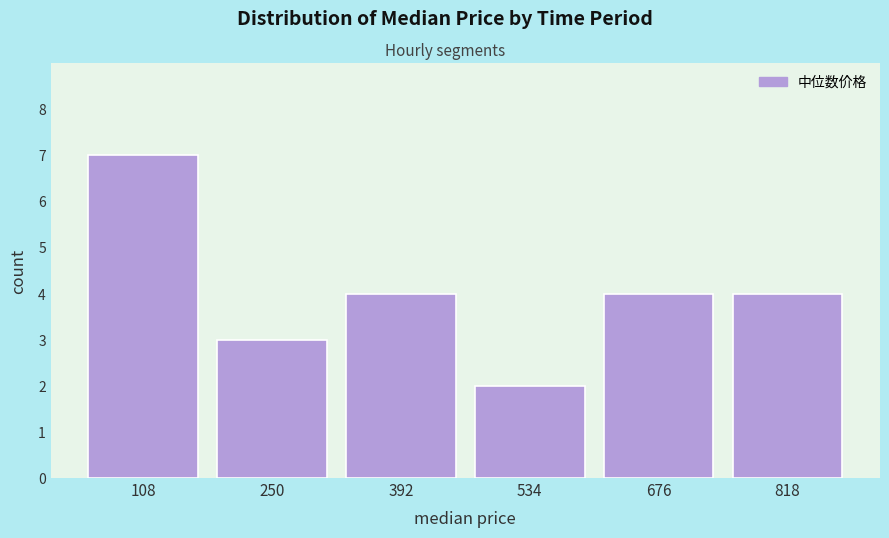

Reading left to right, list every bar in this chart as the range it spans on the x-axis followed by its height. Neither the bar edges nor the heights are printed on the chart, so give them approximately, as read against the axes.

40 to 180: 7
180 to 320: 3
320 to 460: 4
460 to 600: 2
600 to 740: 4
740 to 880: 4